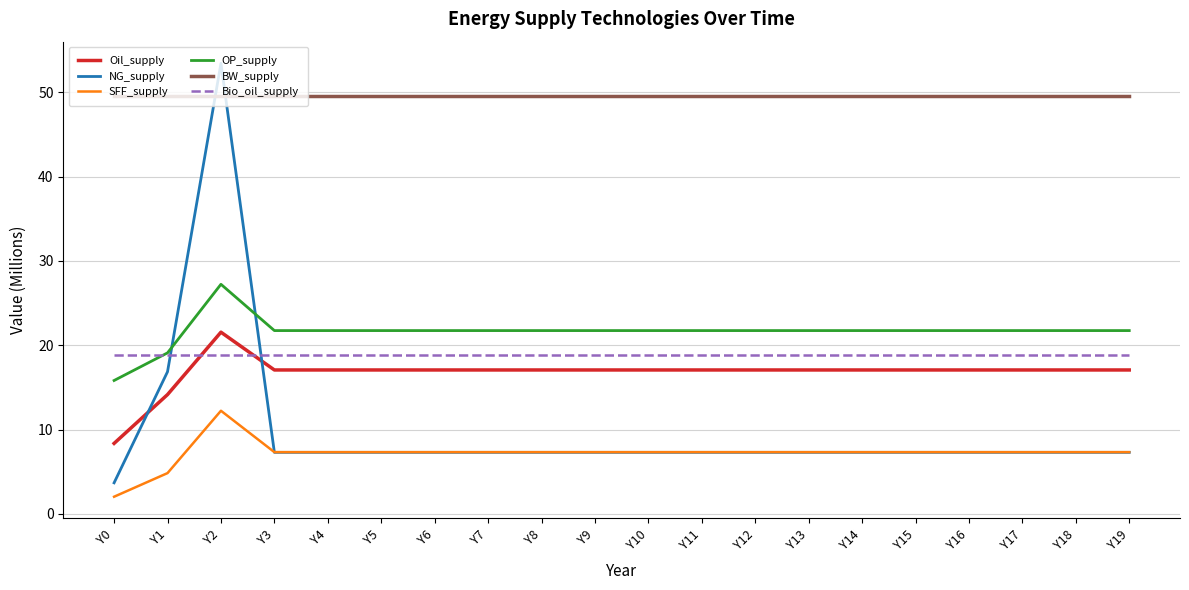

Is it true that BW_supply equals 49.6 at Y2?

True